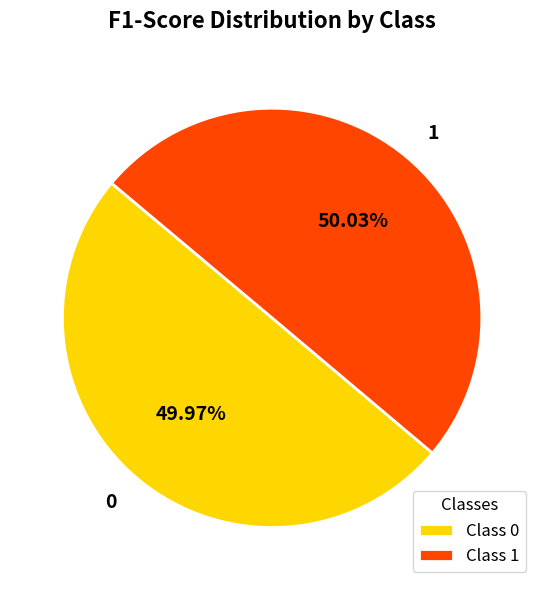

Combined, do 0 and 1 account for over 50%?

Yes